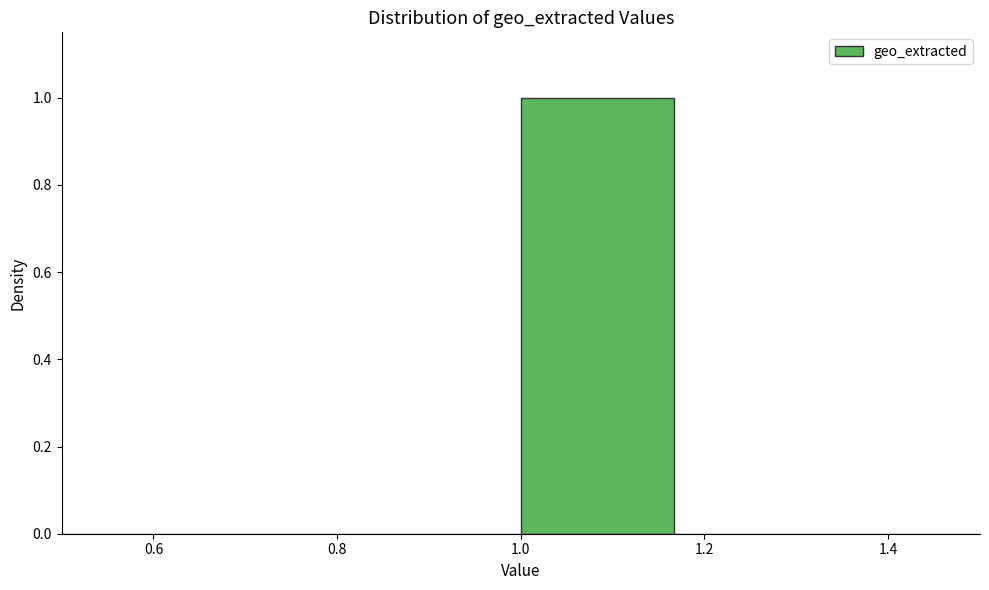

Over which range of the x-axis is the bar tallest?

1.00 to 1.16